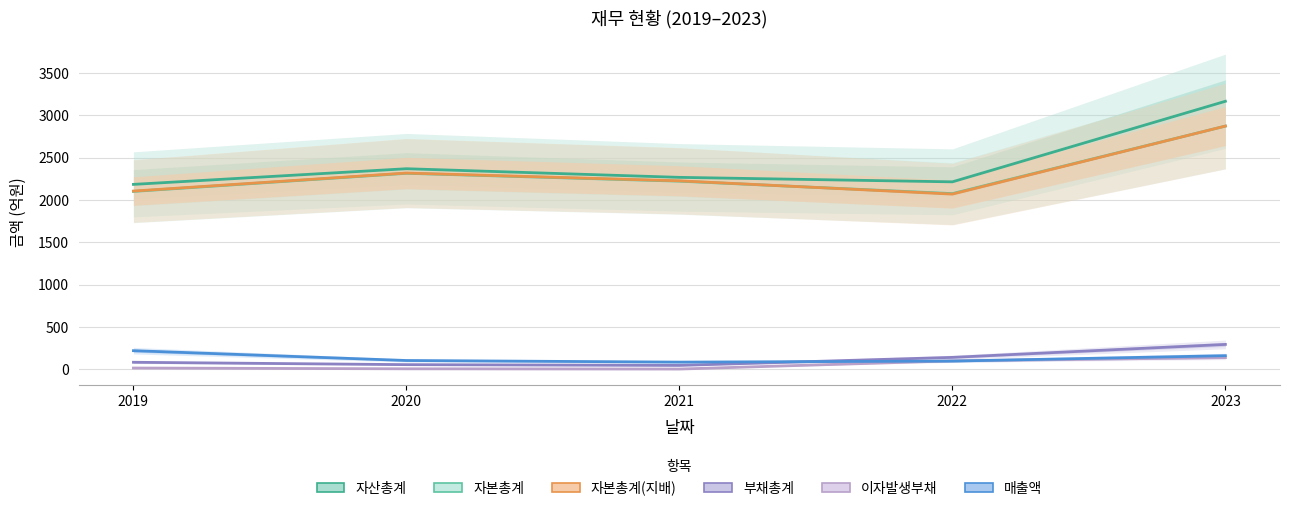

What is the difference between the highest and lowest values at 2022?

2118